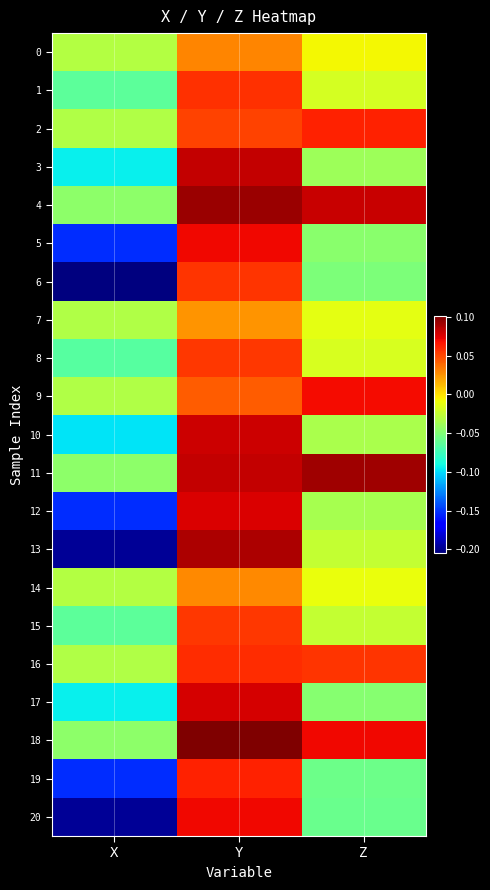

Rank the series by their maximum value, from lowest to highest.

7, 14, 0, 8, 15, 6, 1, 16, 19, 2, 9, 5, 20, 12, 17, 10, 3, 13, 11, 4, 18